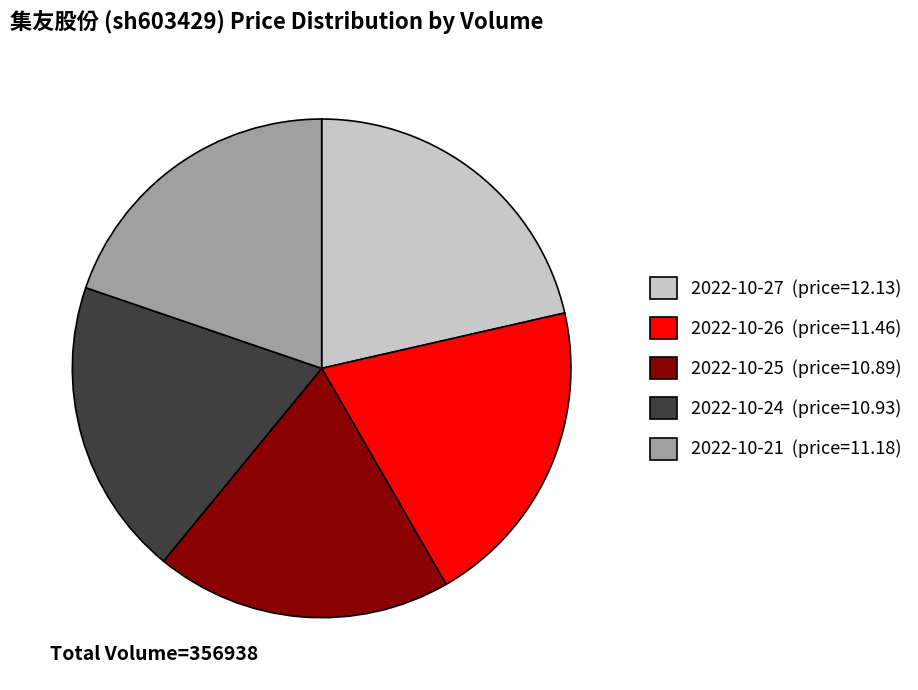

Is there a majority slice in this chart?

No